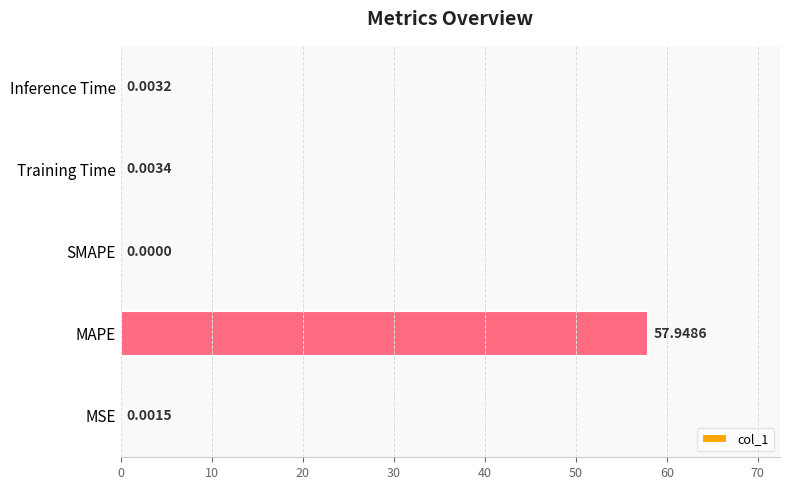

Between MSE and MAPE, which is larger?

MAPE